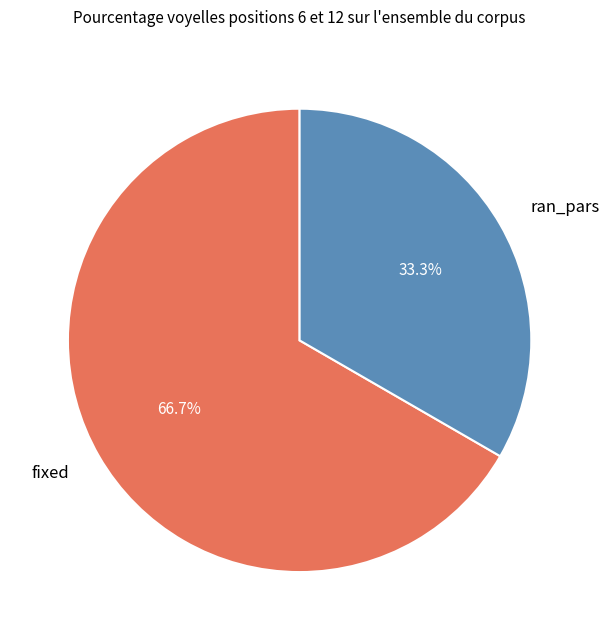

To the nearest percent, what portion does fixed represent?

67%